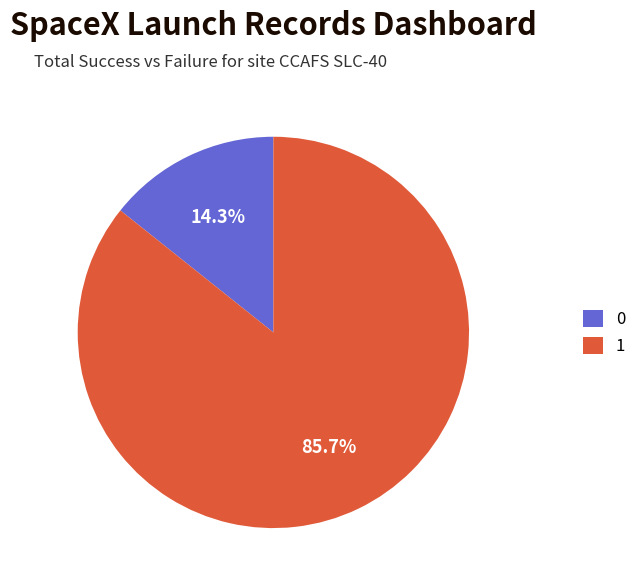

What is the total percentage of 0 and 1?

100.0%